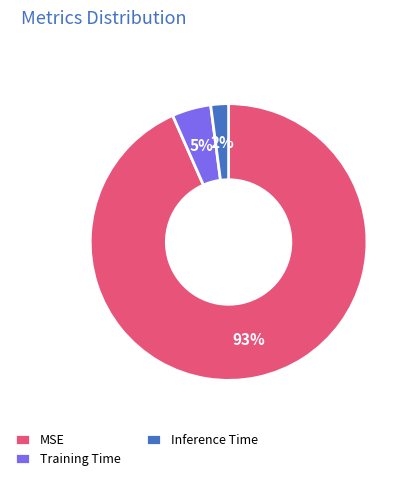

To the nearest percent, what percentage of the pie is Inference Time?

2%